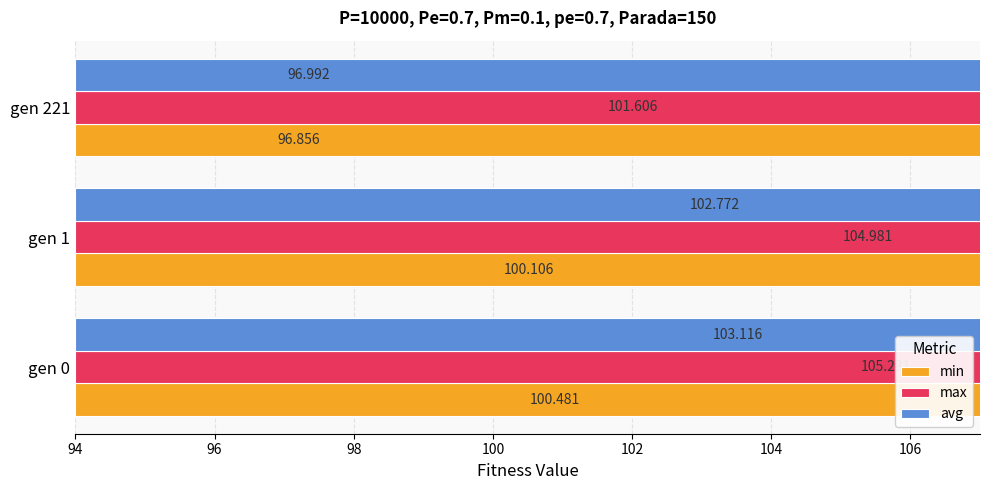

The value of avg at gen 221 is 97.0. True or false?

True